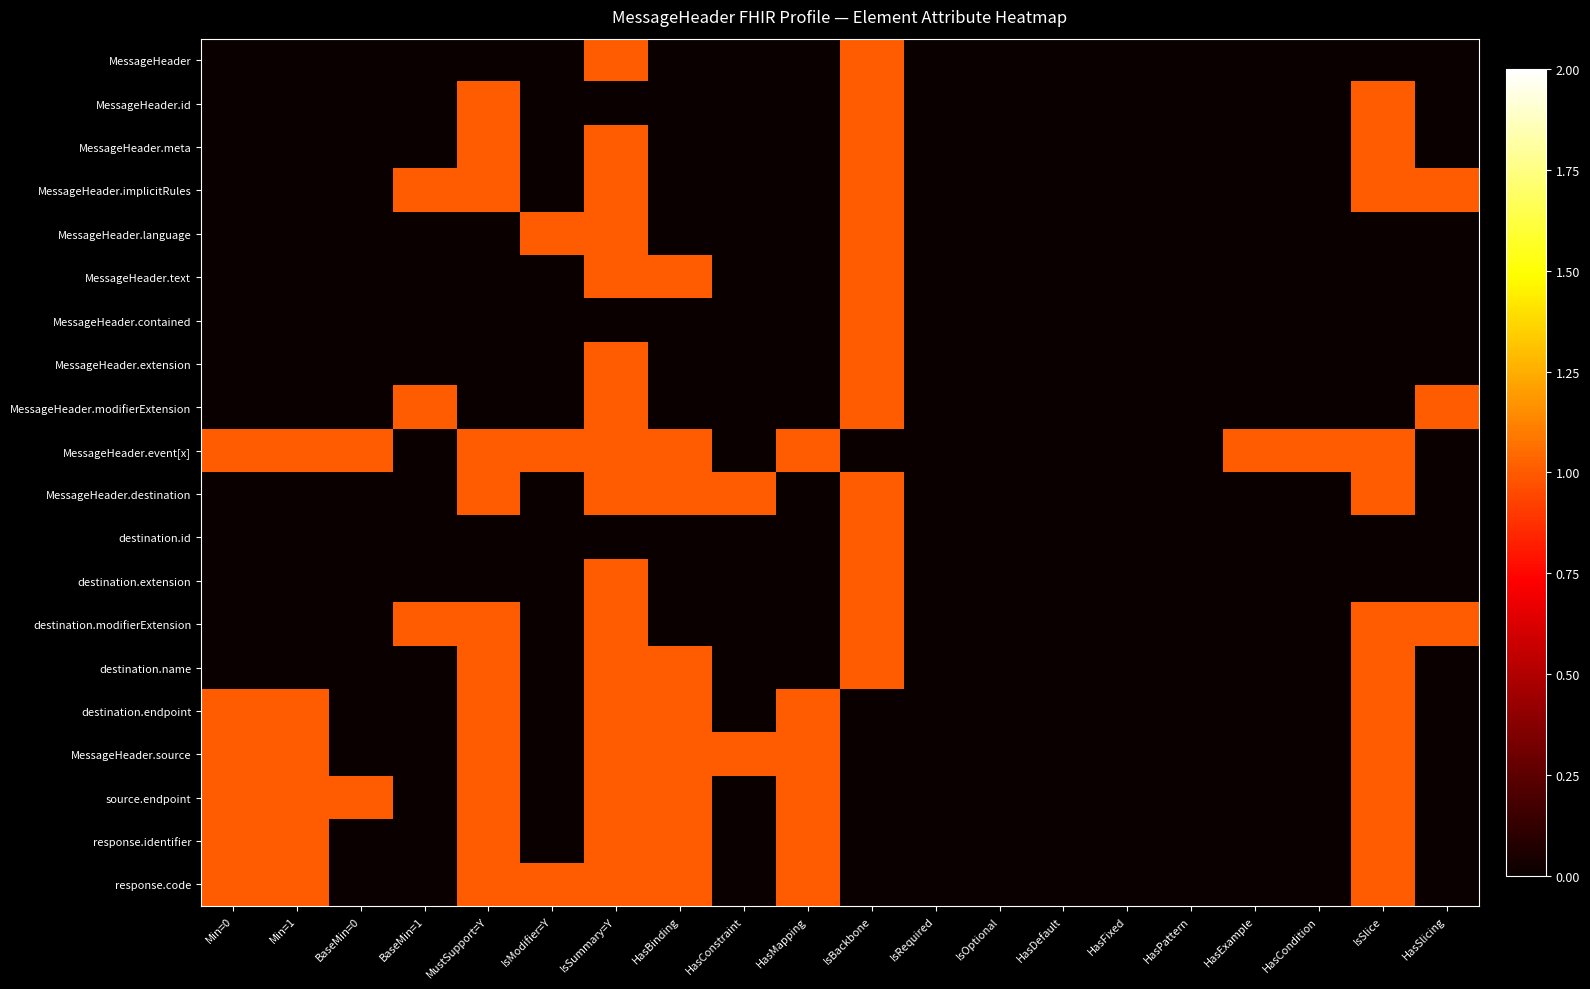

Between HasMapping and HasConstraint, which is larger?

HasMapping